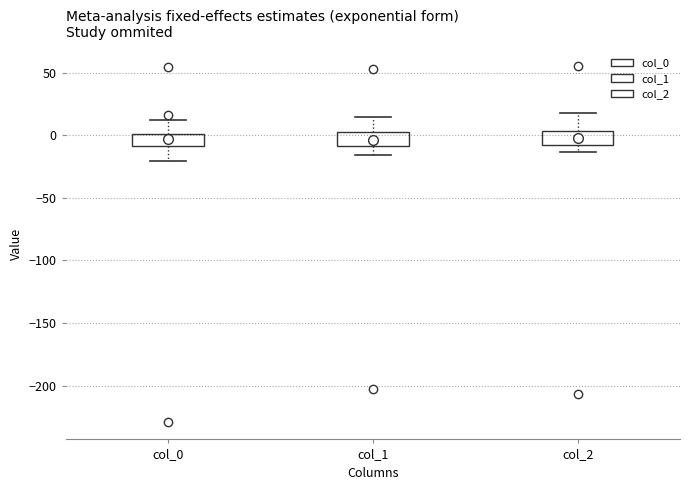

Where is the lower edge of the box for col_2 on the y-axis? The values are not printed on the chart, so give them approximately, as read against the axis.

-10